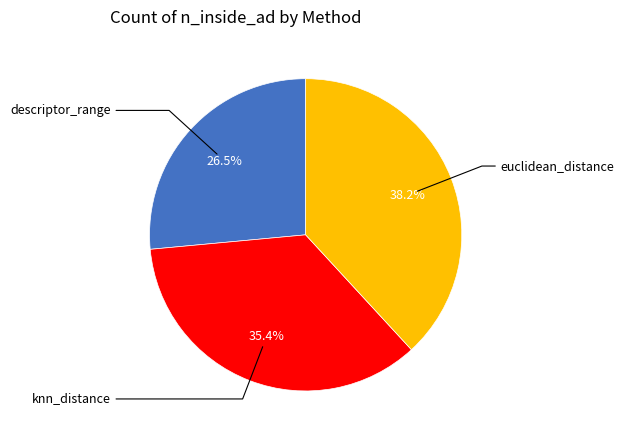

Is there any slice that represents more than half of the pie?

No